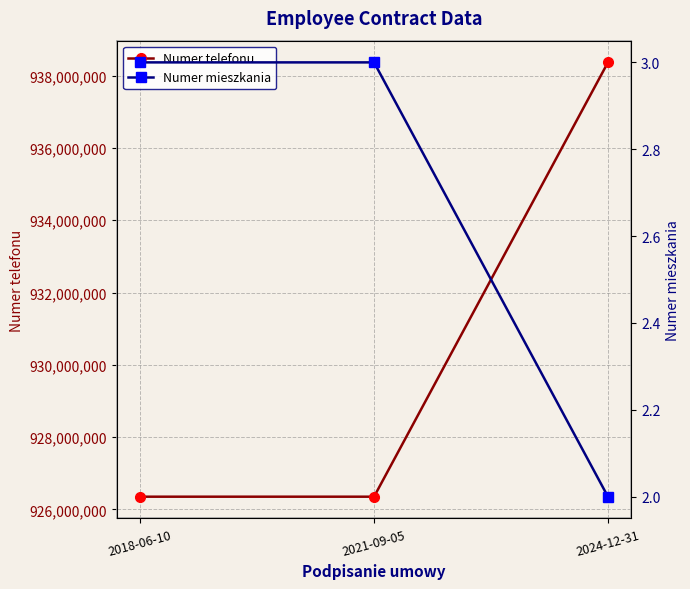

Count the Numer mieszkania values in the range 2 to 3.

3